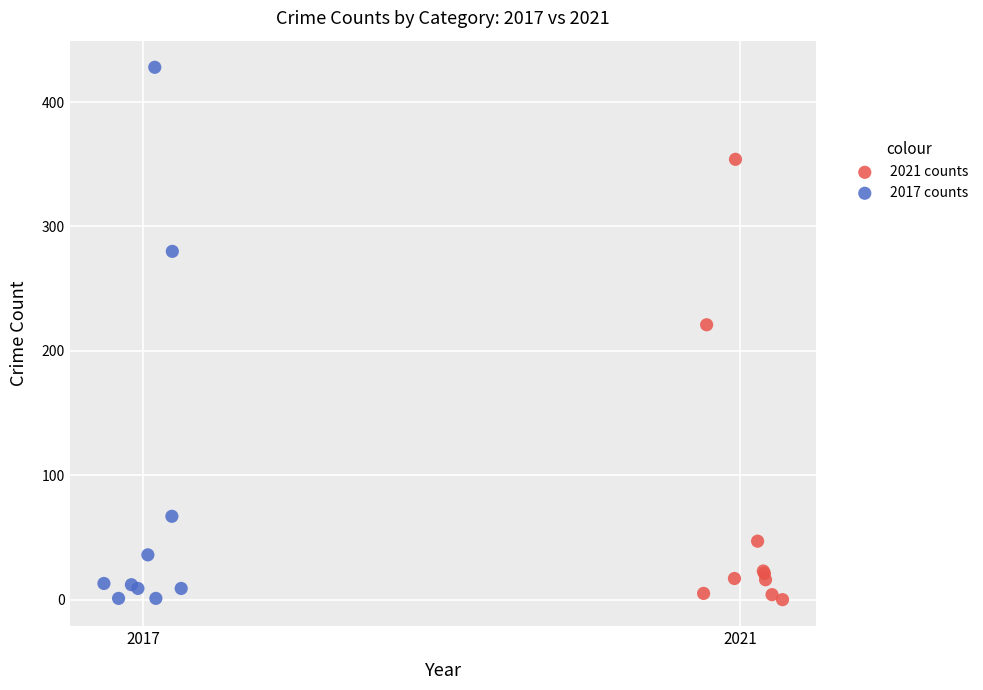

Which series contains the highest Y value?

2017 counts